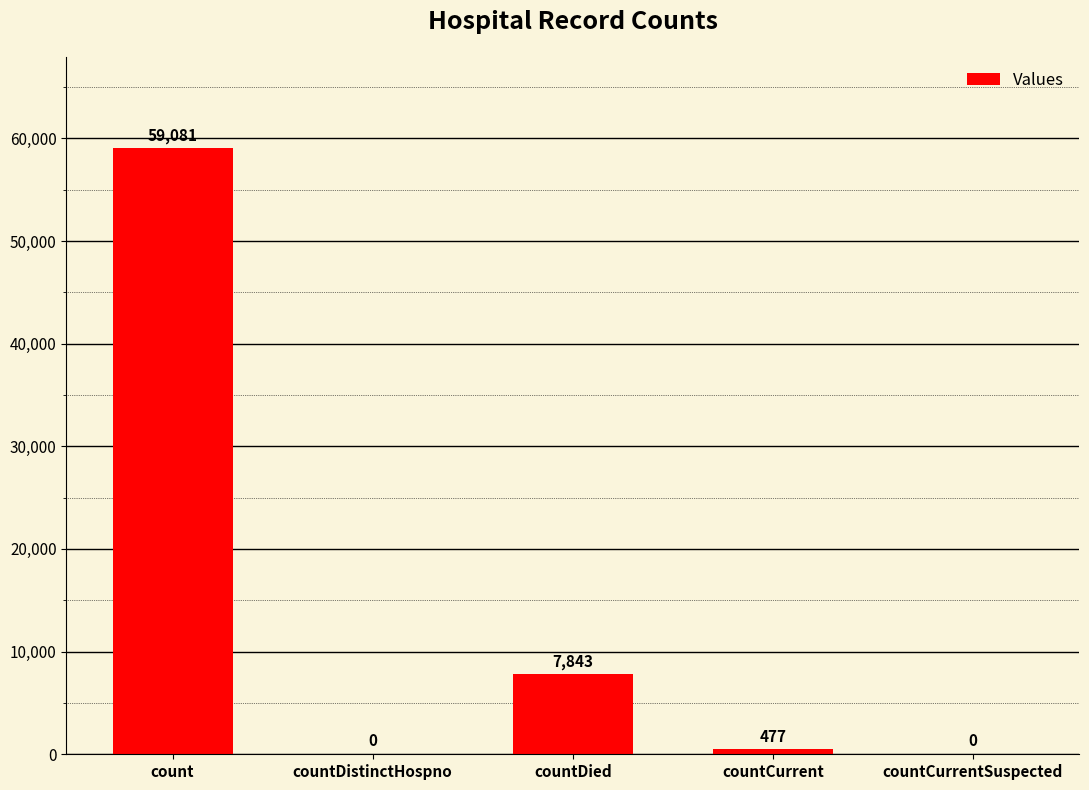

Reading left to right, extract all data points from this chart.

59081	0	7843	477	0